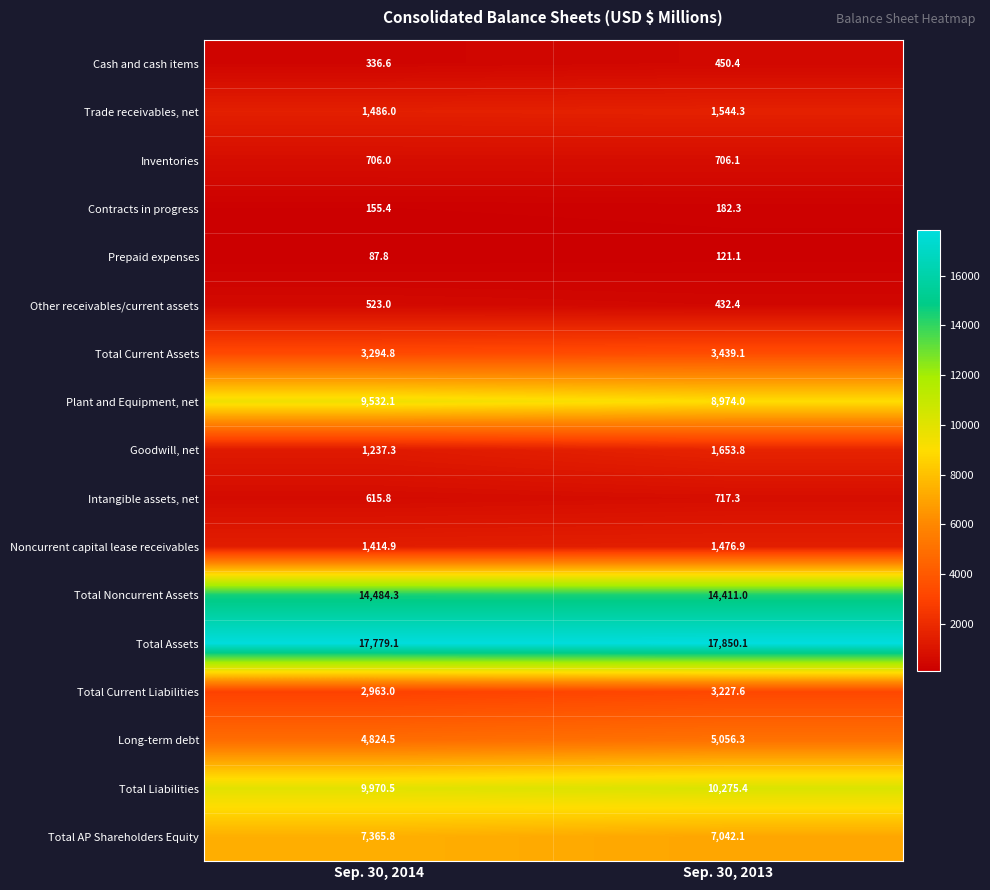

Count the number of data series in this chart.

17